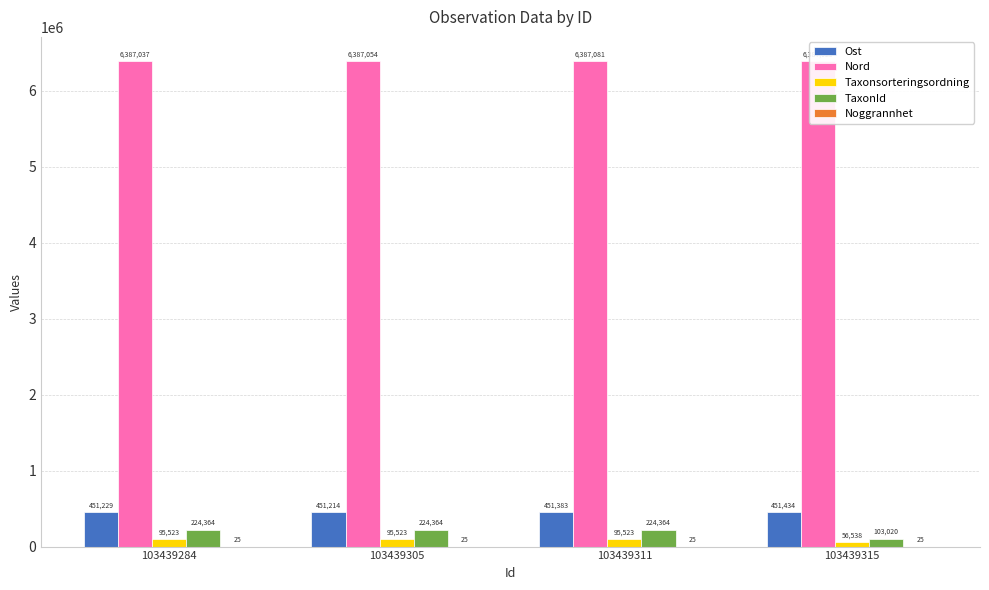

Reading left to right, list all the values displayed in this chart.

Ost: 451228.7	451214.4	451383.2	451434.1
Nord: 6387036.6	6387054.4	6387080.8	6387029.3
Taxonsorteringsordning: 95523.0	95523.0	95523.0	56538.0
TaxonId: 224364.0	224364.0	224364.0	103020.0
Noggrannhet: 25.0	25.0	25.0	25.0